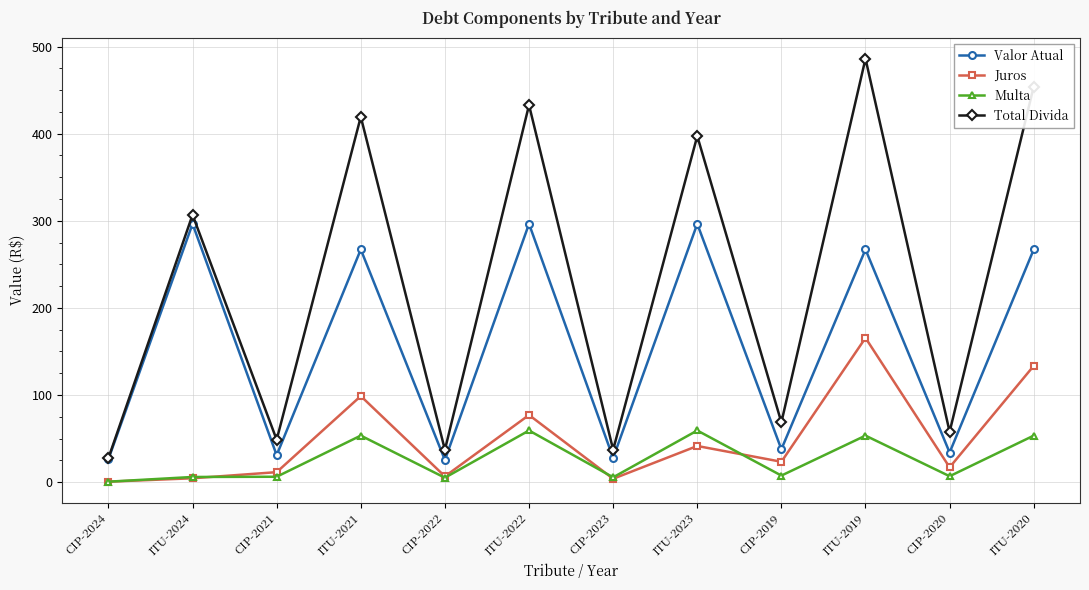

Rank the series by their maximum value, from lowest to highest.

Multa, Juros, Valor Atual, Total Divida